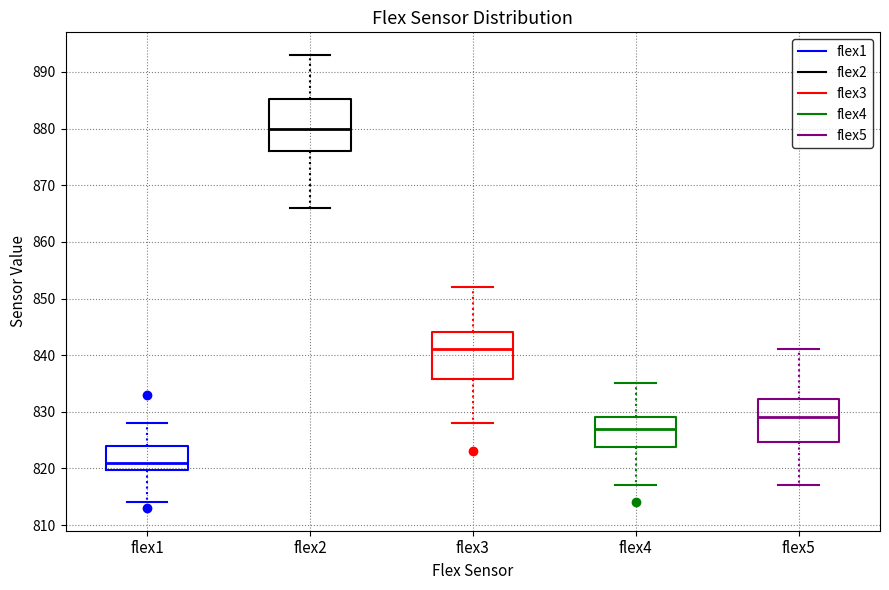

Reading left to right, transcribe this box plot: for each box, give where its median line is, the range the box spans, and where its two whiskers end, as read against the y-axis. The values are not printed on the chart, so give them approximately, as read against the axis.

flex1: median 821, box 820 to 824, whiskers 814 to 828
flex2: median 880, box 876 to 885, whiskers 866 to 893
flex3: median 841, box 836 to 844, whiskers 828 to 852
flex4: median 827, box 824 to 829, whiskers 817 to 835
flex5: median 829, box 825 to 832, whiskers 817 to 841